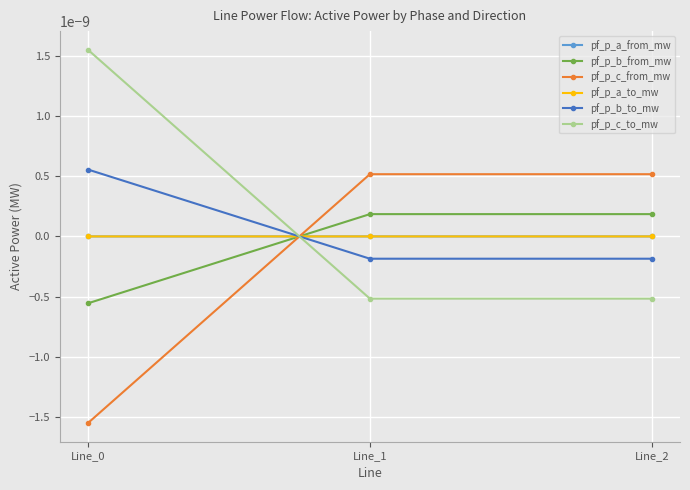

Which series has the widest spread of values?

pf_p_c_from_mw